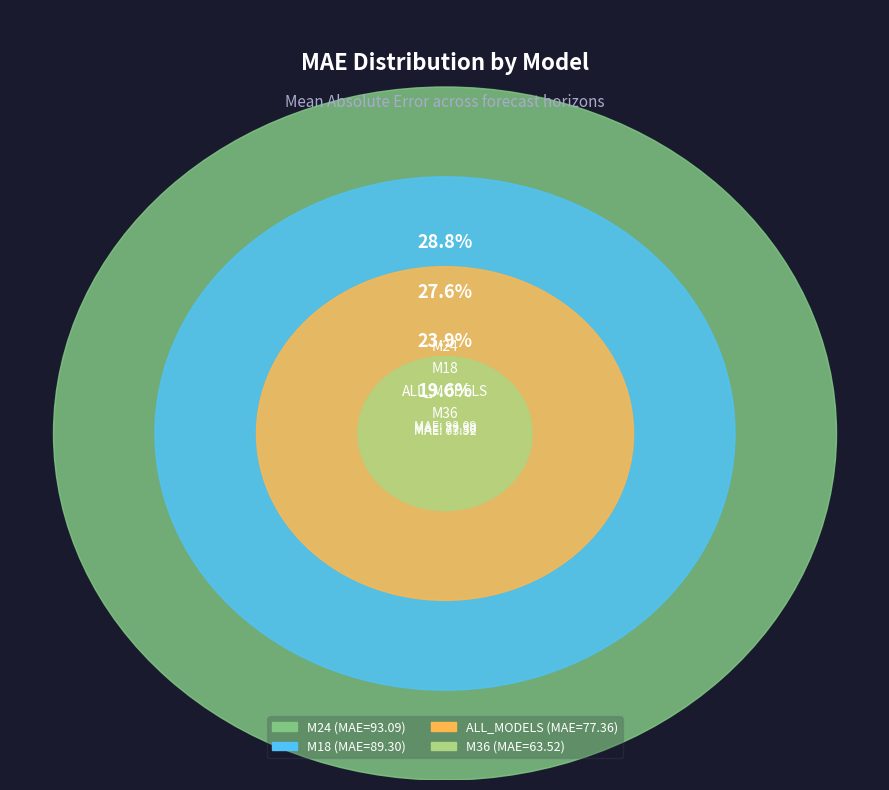

Which category has the smallest portion of the pie?

M36